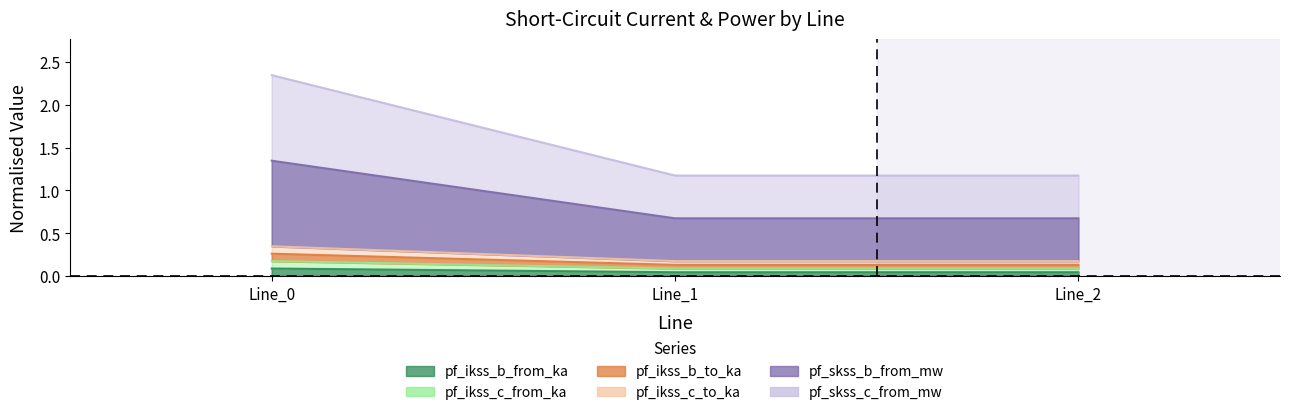

What are all the series names shown in the legend?

pf_ikss_b_from_ka, pf_ikss_c_from_ka, pf_ikss_b_to_ka, pf_ikss_c_to_ka, pf_skss_b_from_mw, pf_skss_c_from_mw